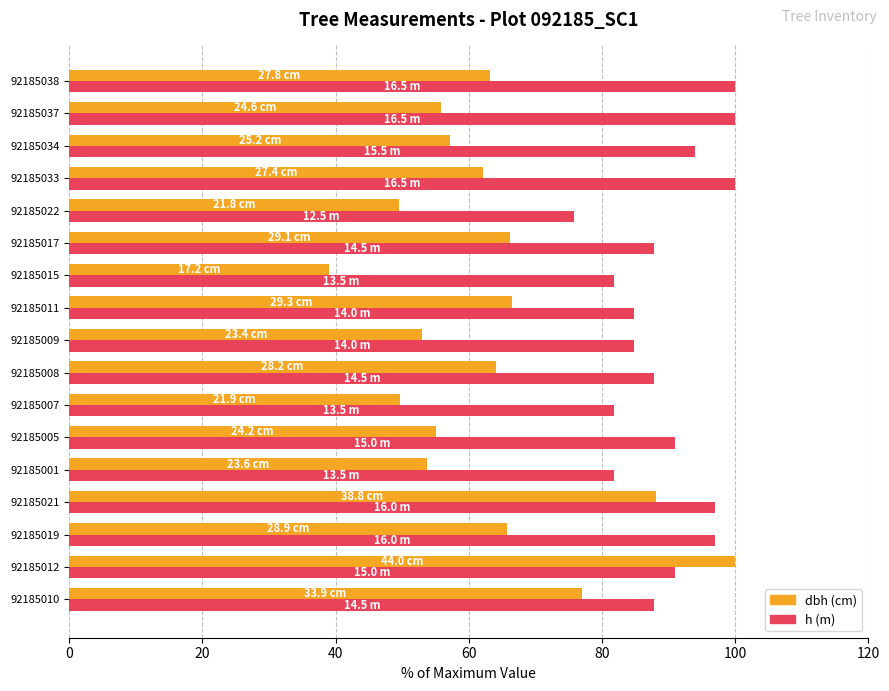

What is the difference between the dbh (cm) values at 92185007 and 92185005?

5.4